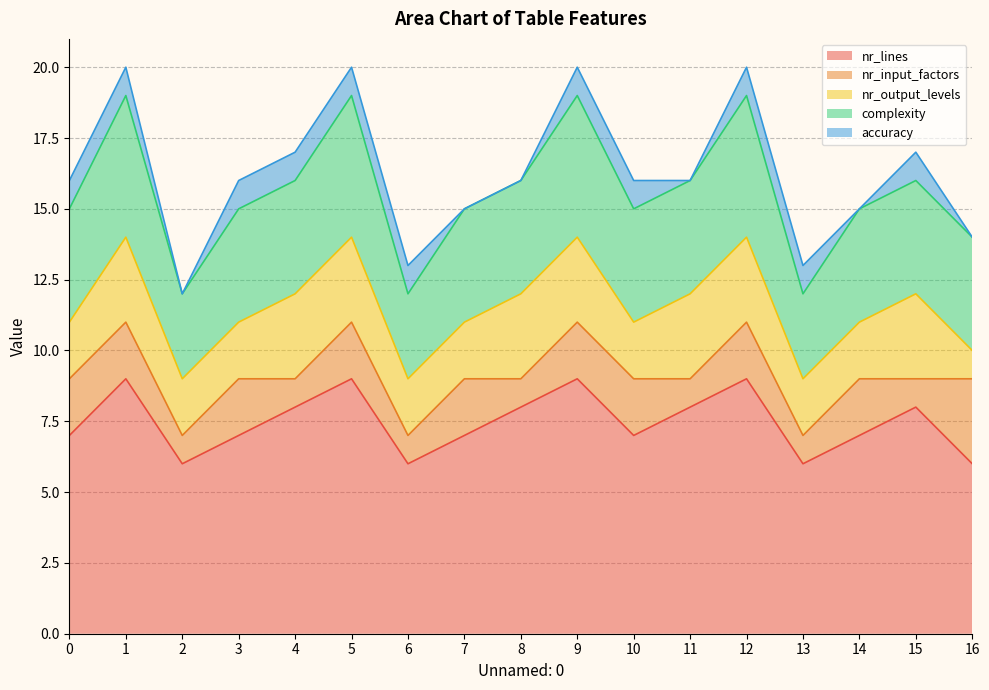

How many lines are shown in the chart?

5